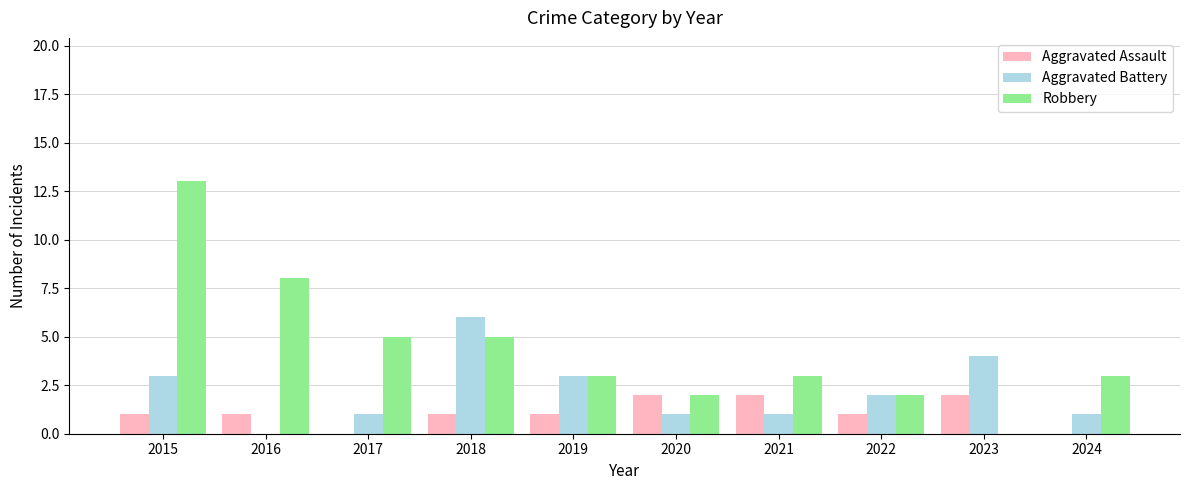

What is the maximum value for Robbery?

13